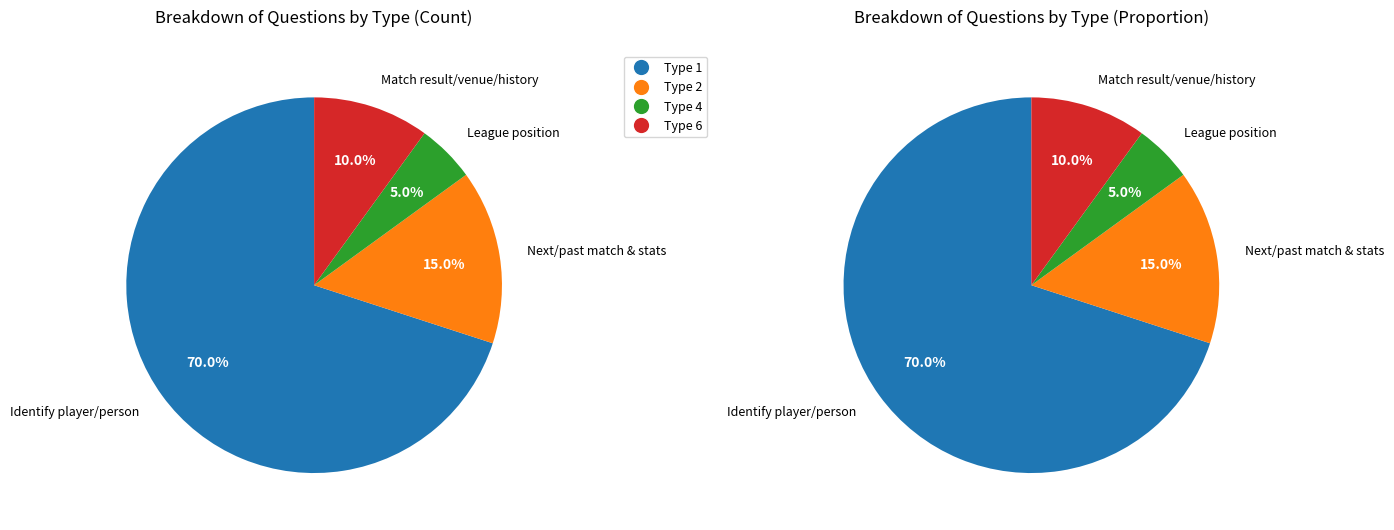

To the nearest percent, what percentage of the pie is type_4?

5%